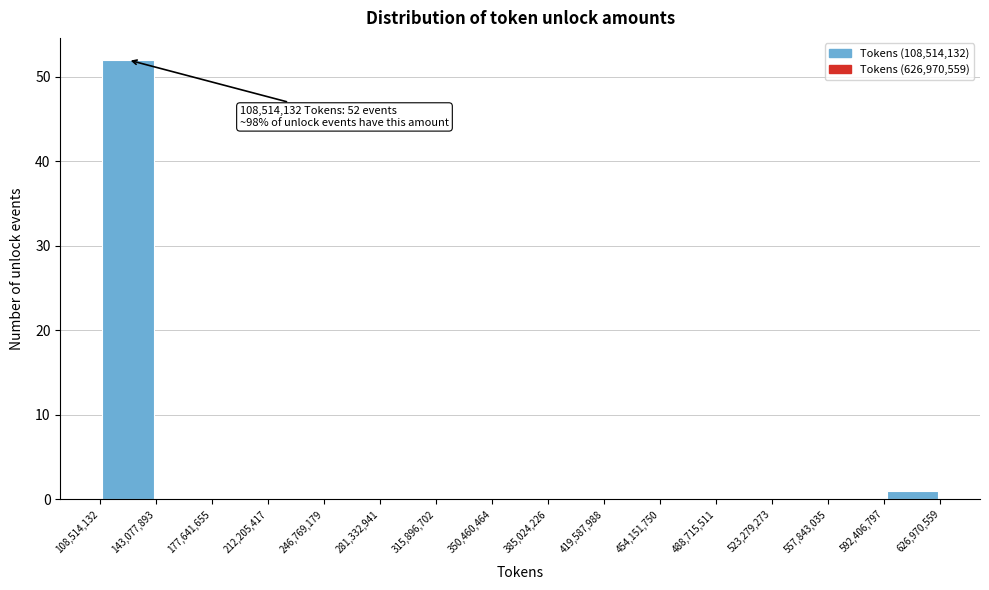

Over which range of the x-axis is the bar tallest?

108,514,132 to 143,077,893